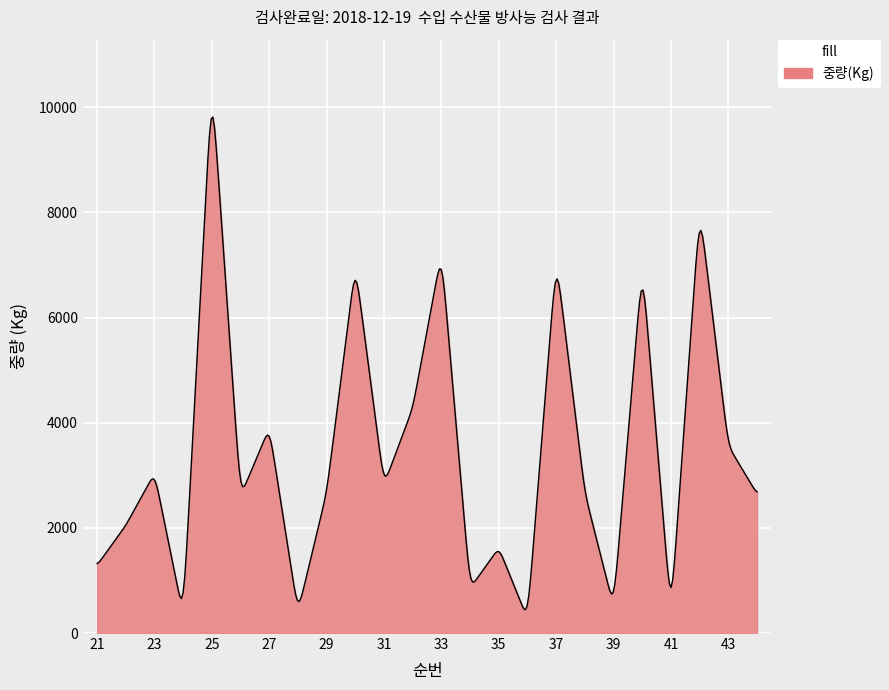

What is the difference between the maximum and minimum values?

9368.8